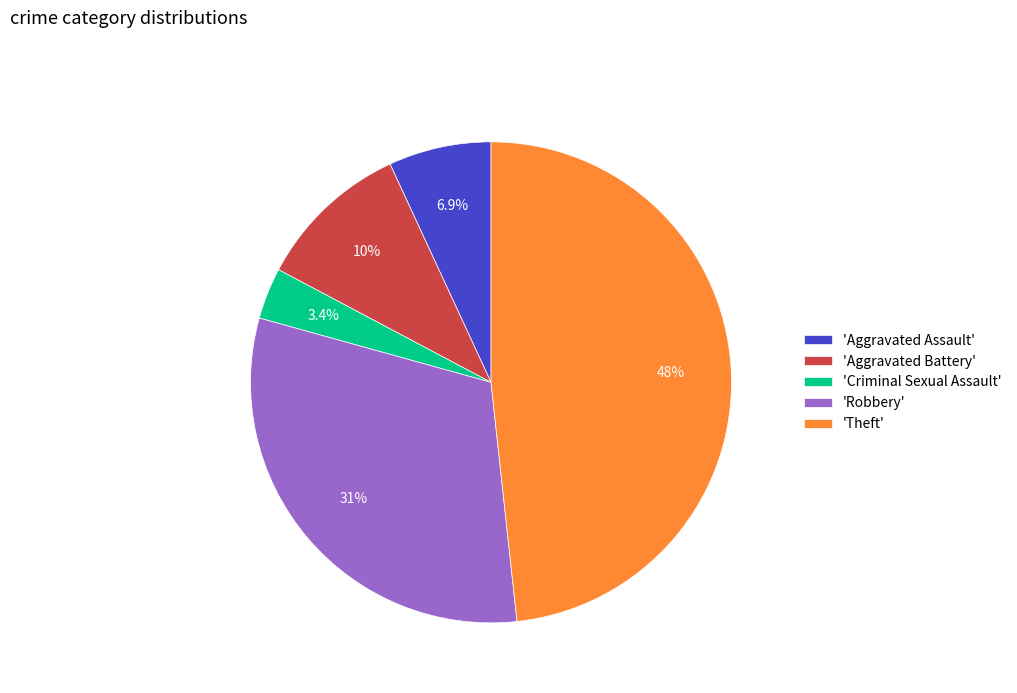

Between 'Aggravated Battery' and 'Theft', which is larger?

'Theft'